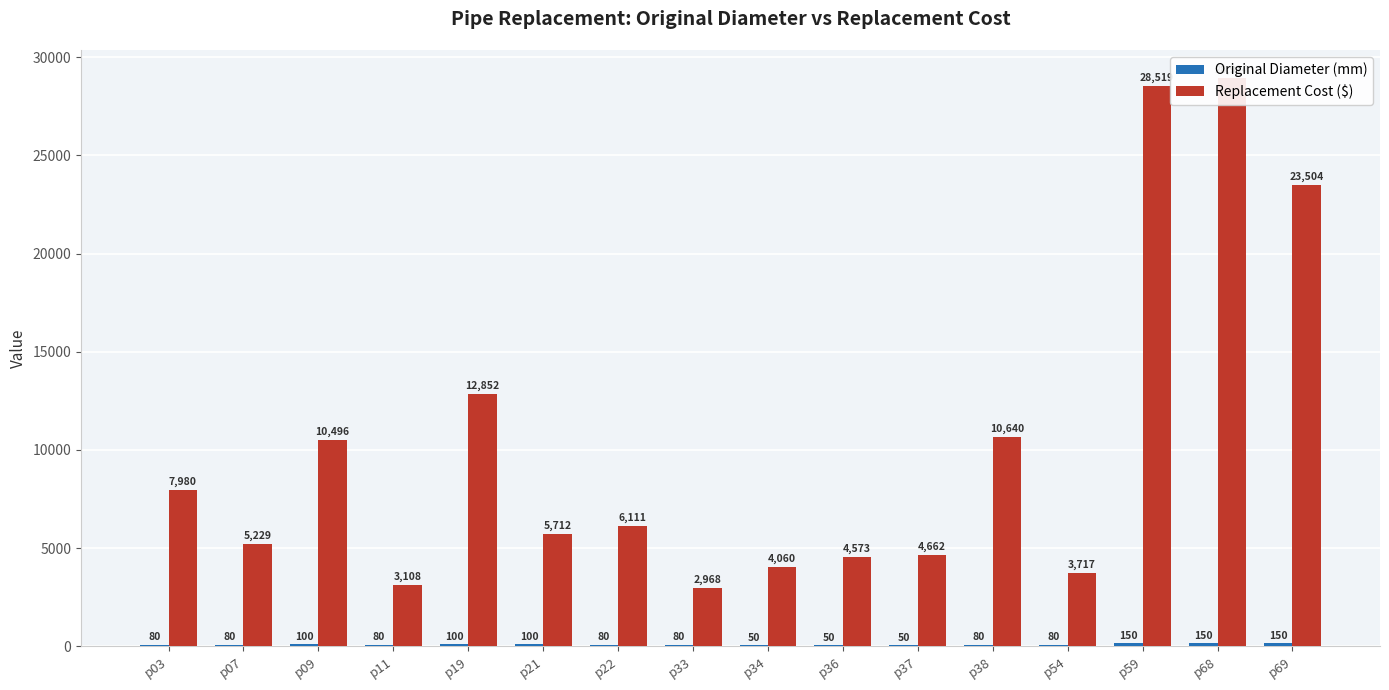

What is the difference between the highest and lowest values at p11?

3028